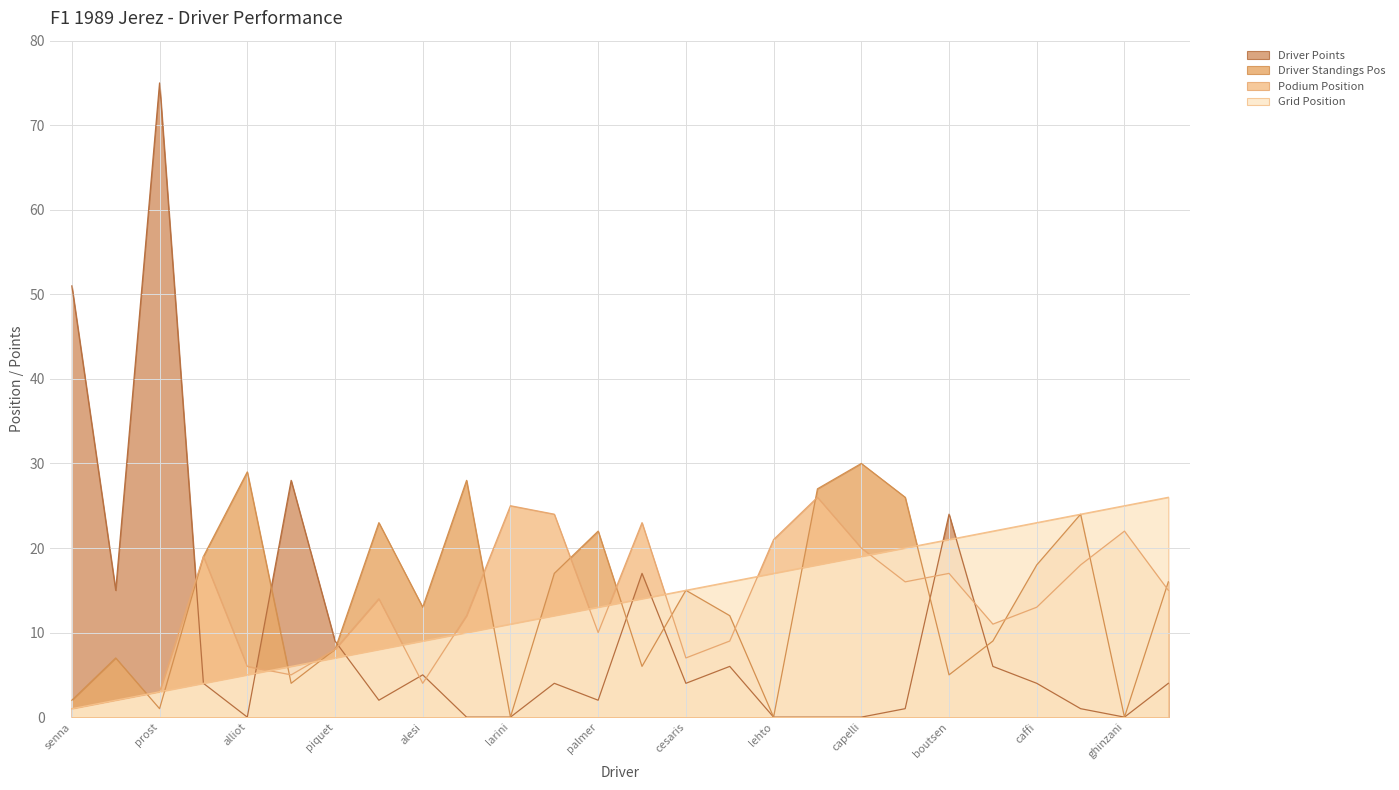

Rank the series at martini from lowest to highest value.

grid, driver_points, podium, driver_standings_pos